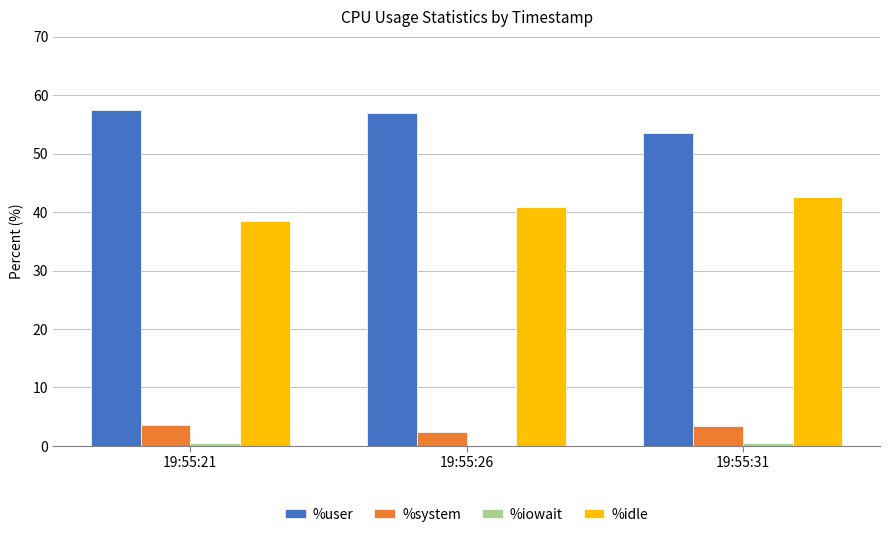

Which series has the largest total across all categories?

%user